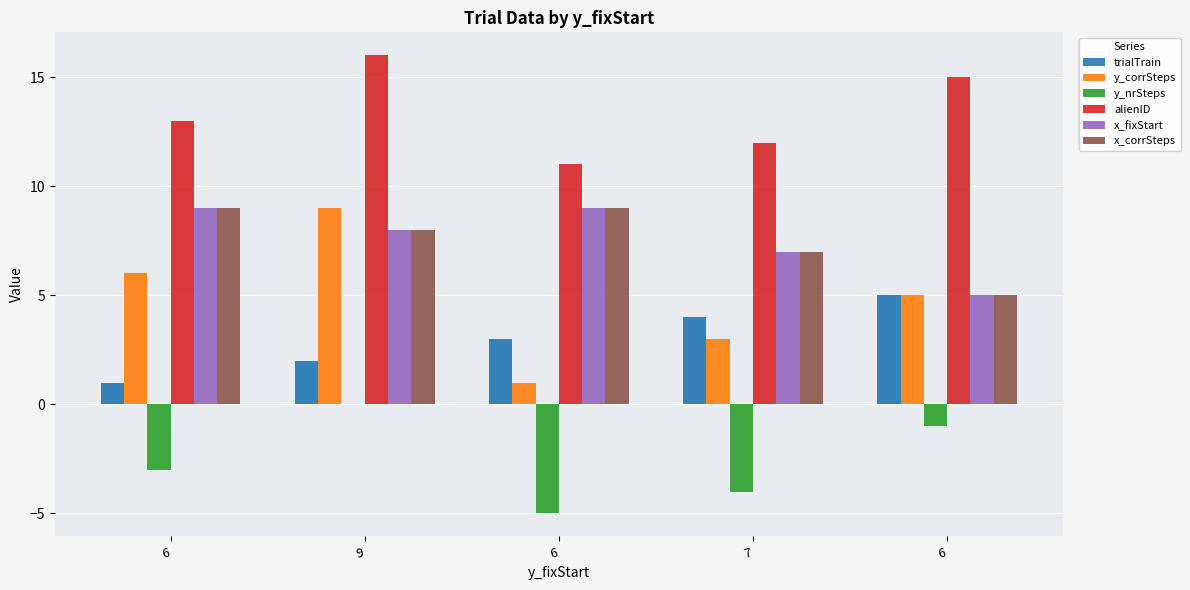

The y_corrSteps series shows 9 at 9. True or false?

True